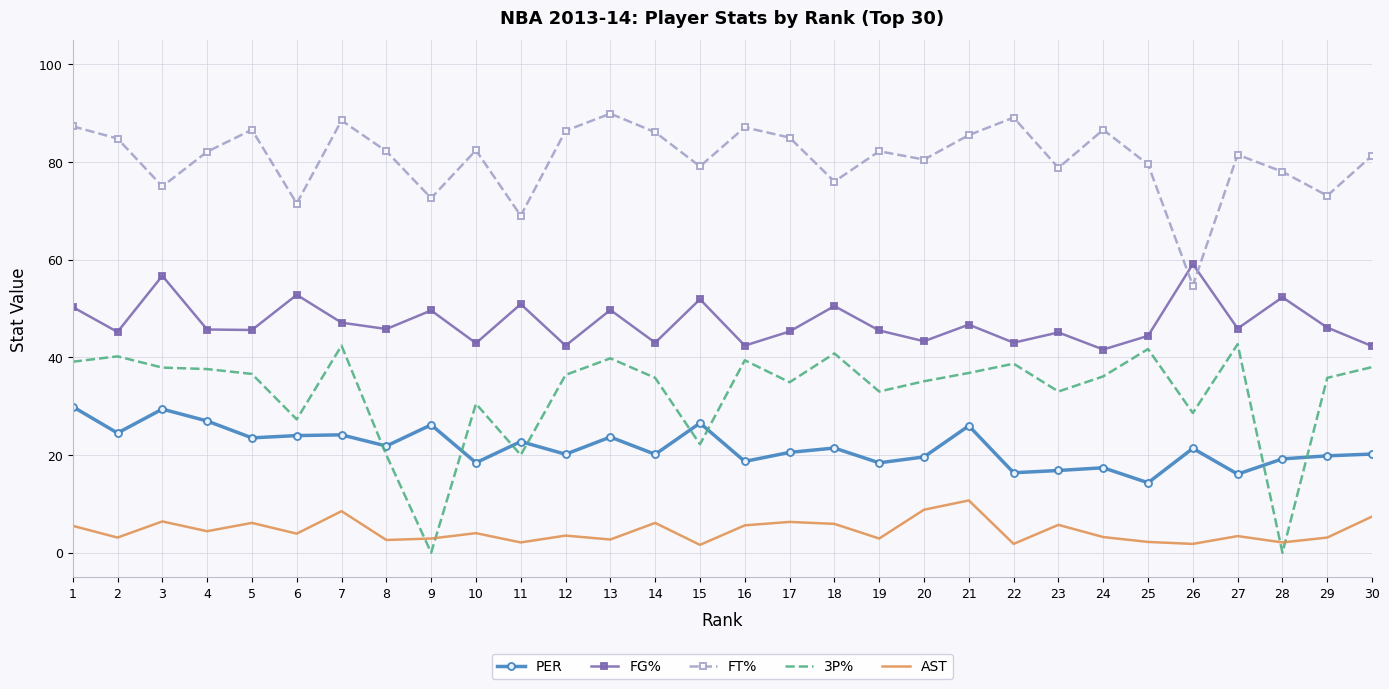

What is the difference between the maximum and minimum values in the FT% series?

35.2